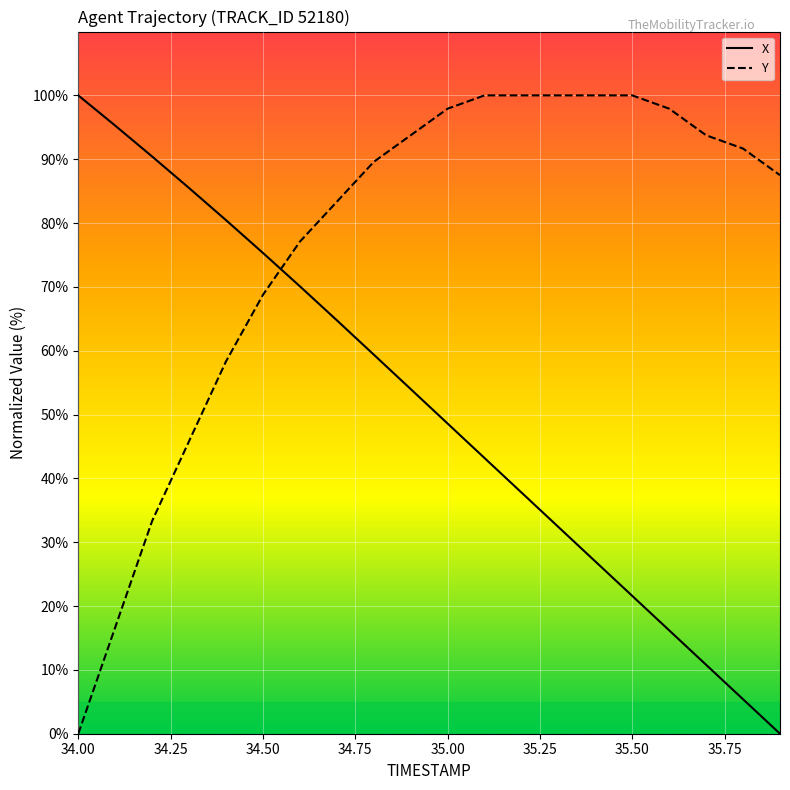

Which series has the largest total across all categories?

Y